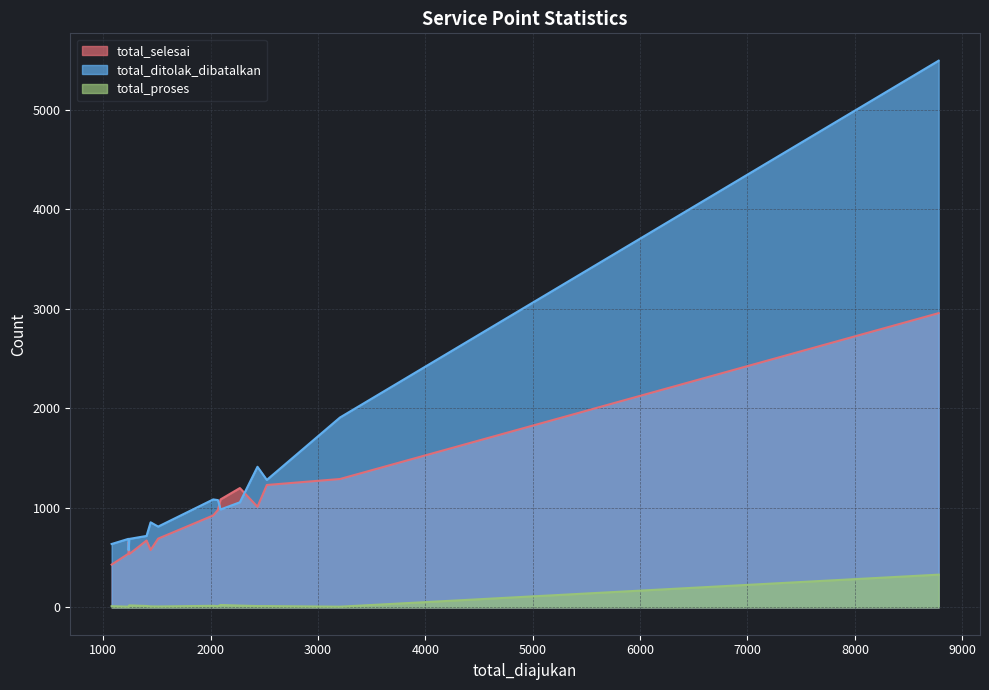

What is the greatest value displayed?

5494